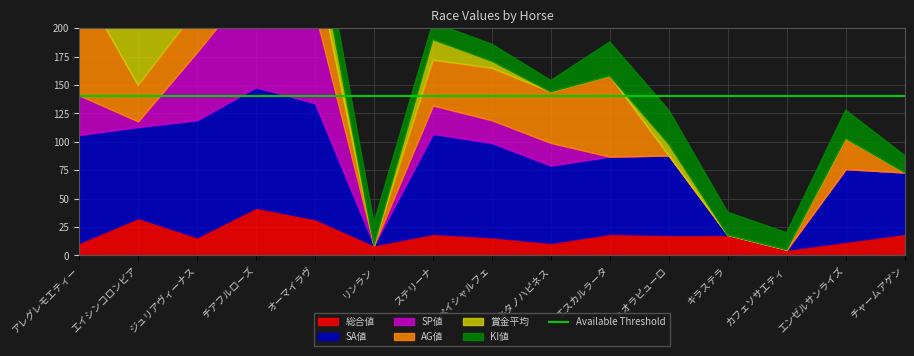

Reading left to right, transcribe all the data shown in this chart.

総合値: 11	33	16	42	32	9	19	16	11	19	18	18	5	12	19
SA値: 95	80	103	106	102	0	88	83	68	68	70	0	0	64	54
SP値: 35	5	60	95	80	0	25	20	20	0	0	0	0	0	0
AG値: 100	32	38	0	45	0	40	46	45	71	0	0	0	27	0
賞金平均: 20	83	50	148	25	0	18	6	0	0	10	0	0	0	0
KI値: 10	35	10	35	30	20	15	15	10	30	30	20	15	25	15